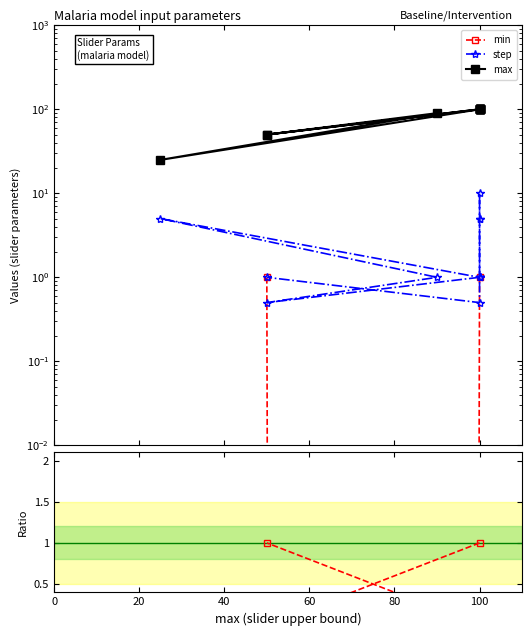

True or false: min/step and step intersect in this chart.

False